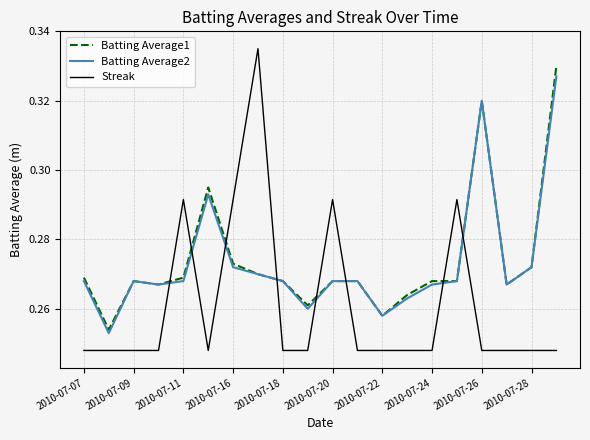

Which series has the widest spread of values?

Streak